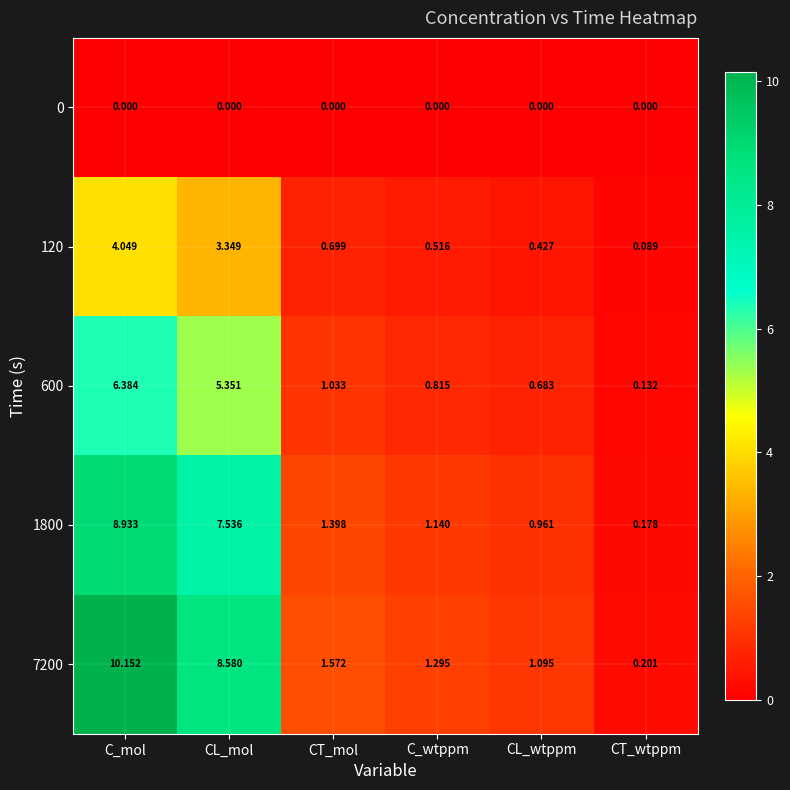

Which category has the lowest value in the 600 series?

CT_wtppm